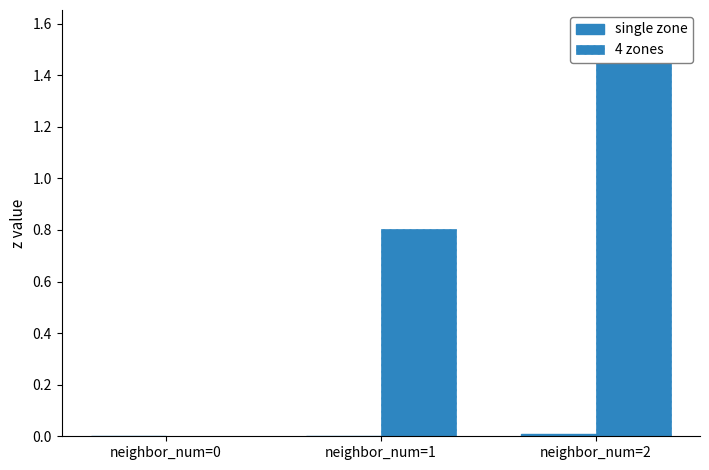

Which series has the largest total across all categories?

4 zones